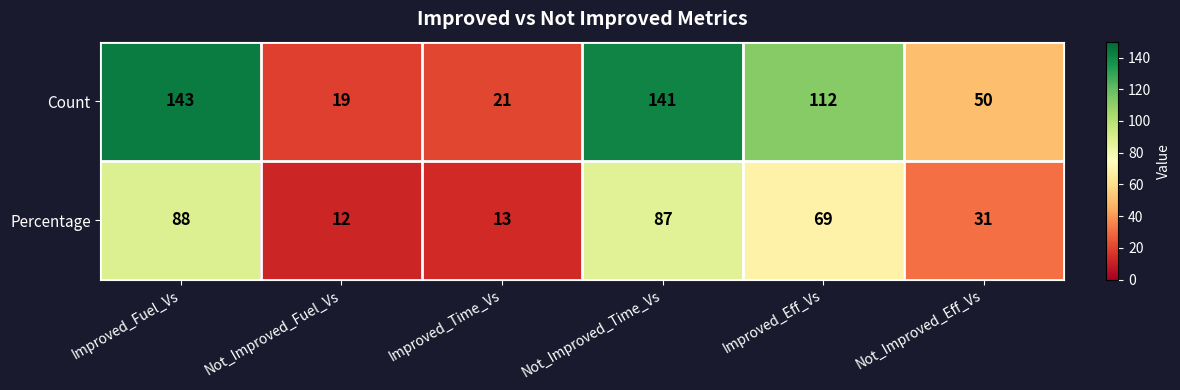

How many data points does each series have?

6